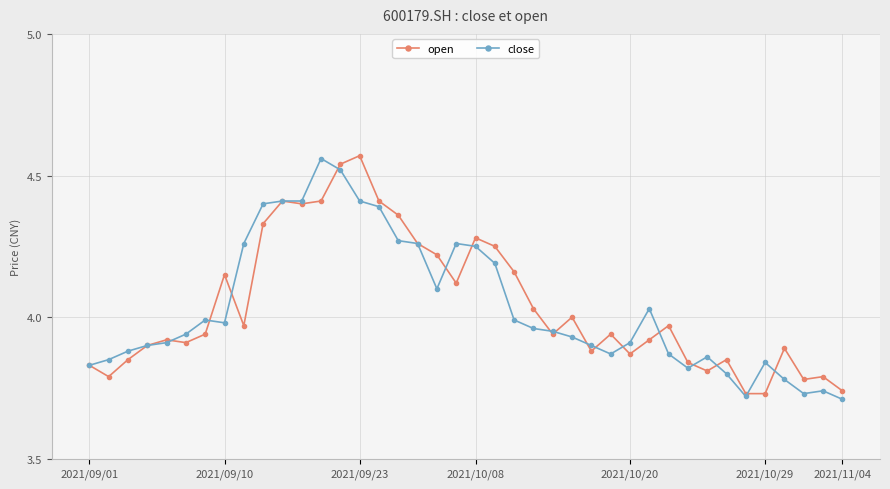

True or false: open has more than 1 interior local peaks.

True